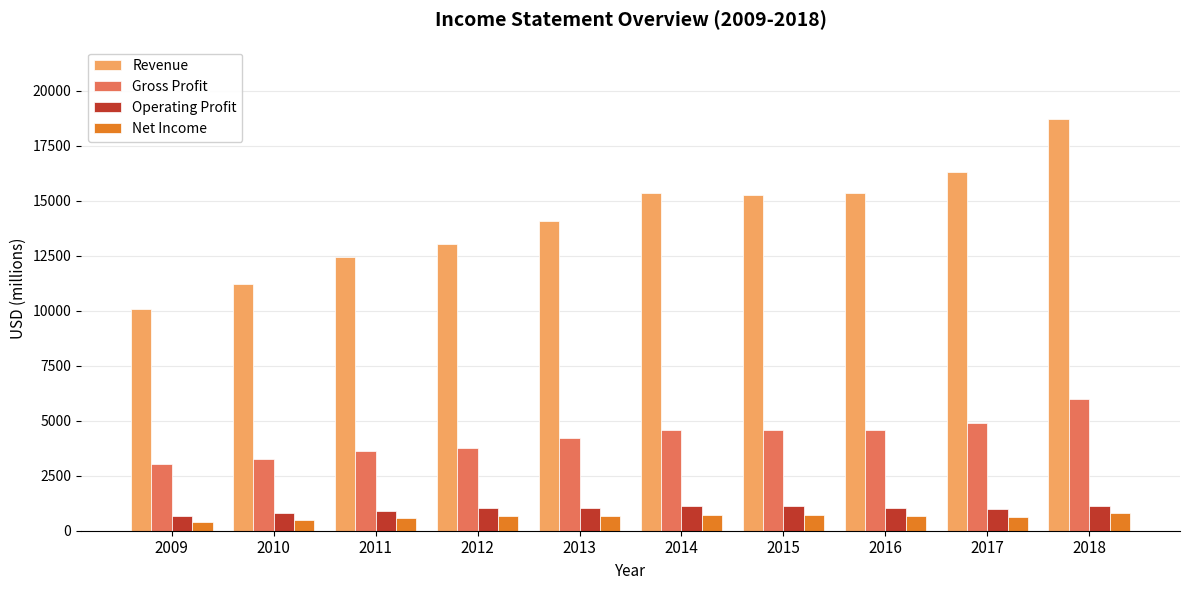

Which series has the widest spread of values?

Revenue